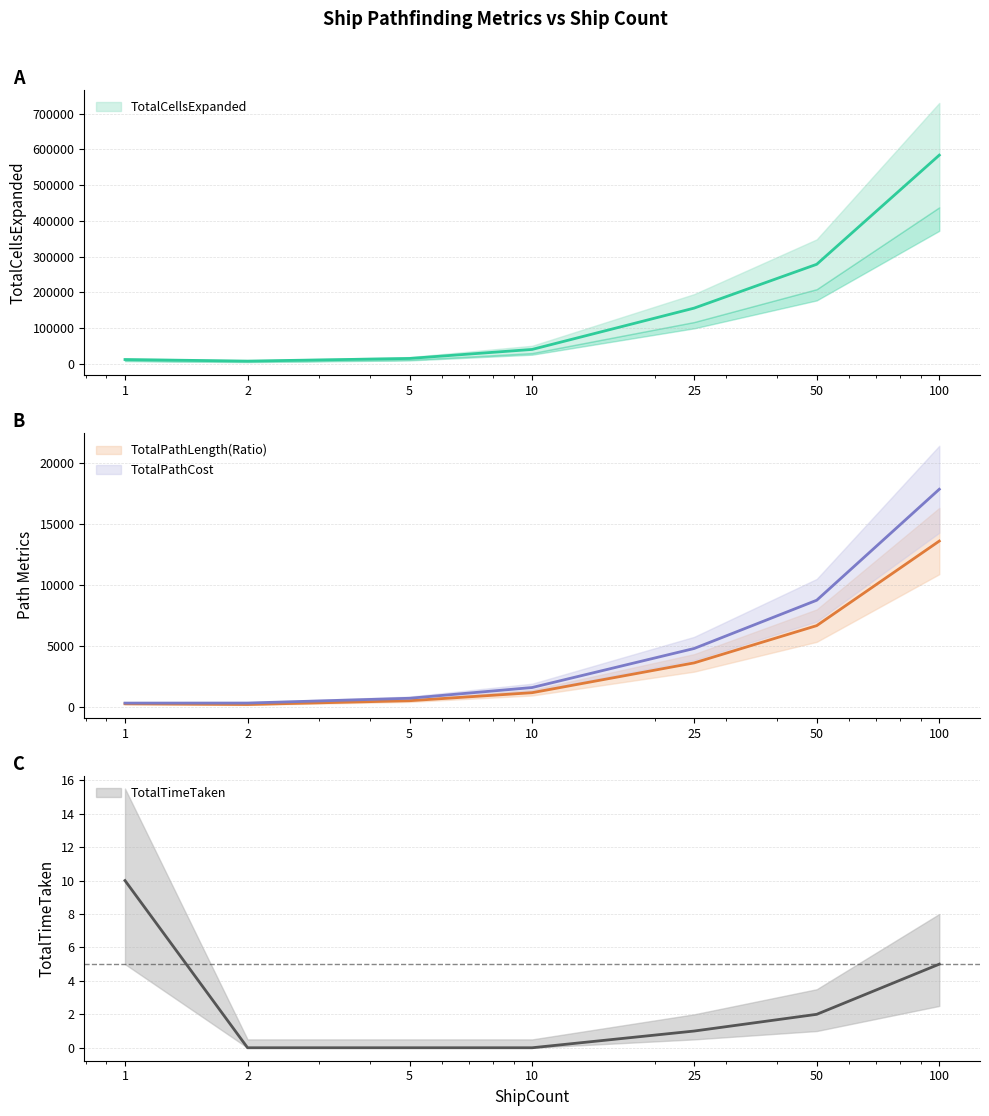

List the labels in order of TotalCellsExpanded value, smallest first.

2, 1, 5, 10, 25, 50, 100